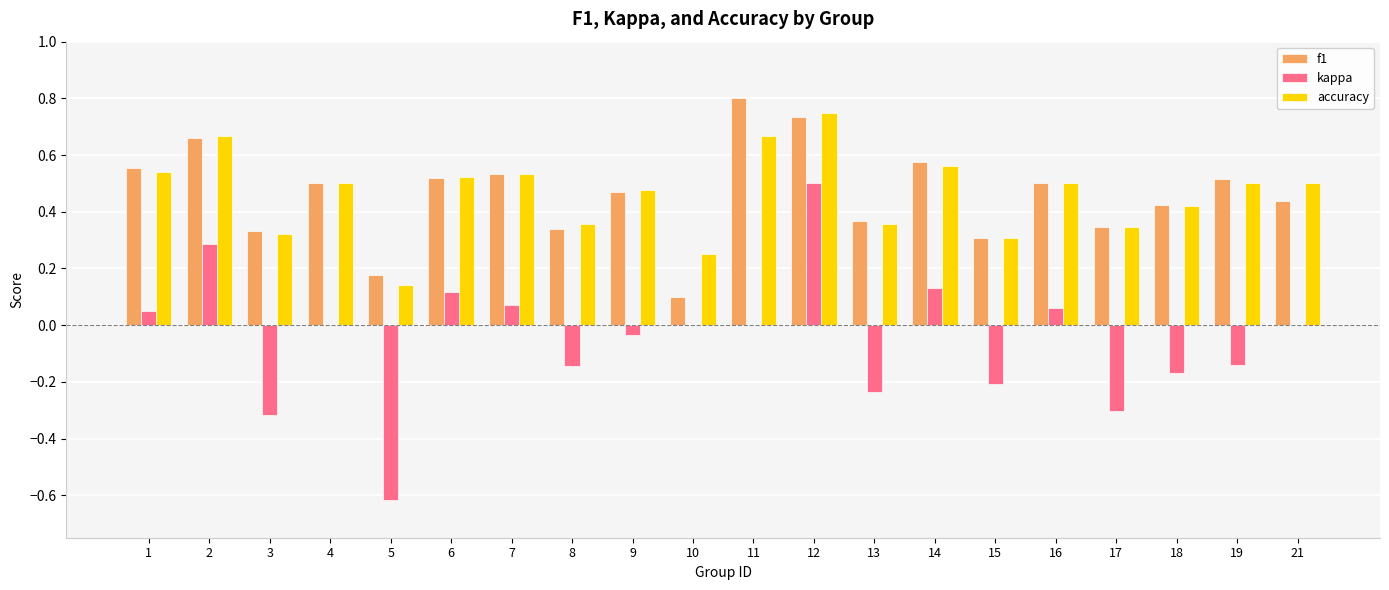

Is the value of kappa at 8 greater than the value of accuracy at 17?

No